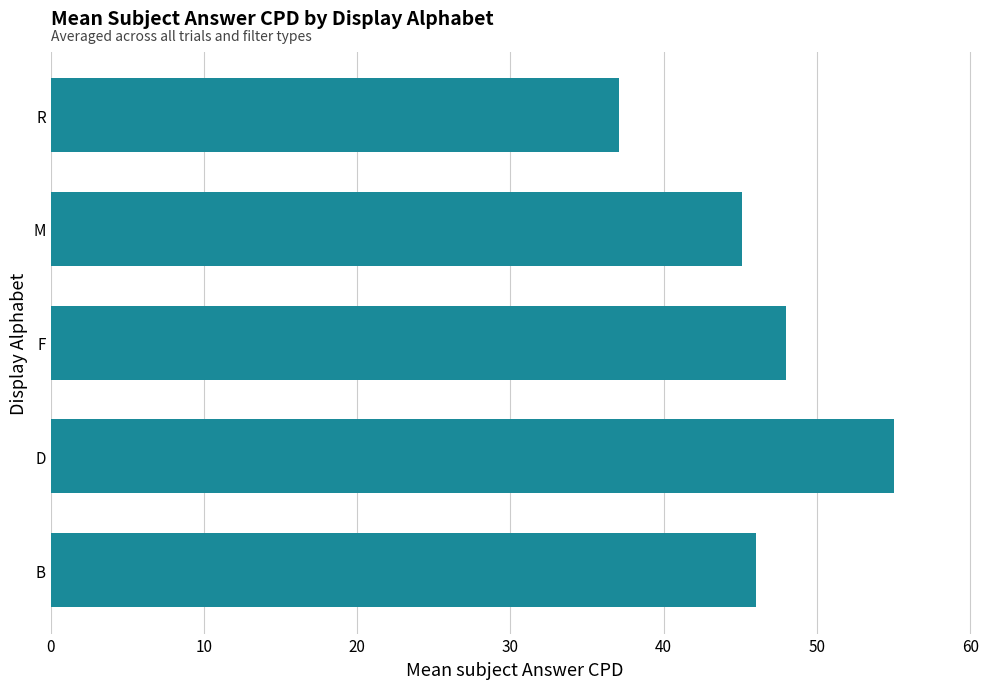

Is it true that the value at B is 12.5?

False